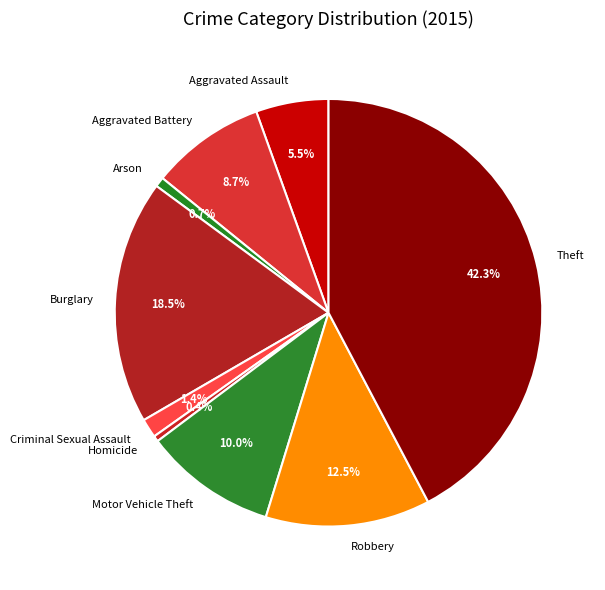

Which slice is the largest?

Theft